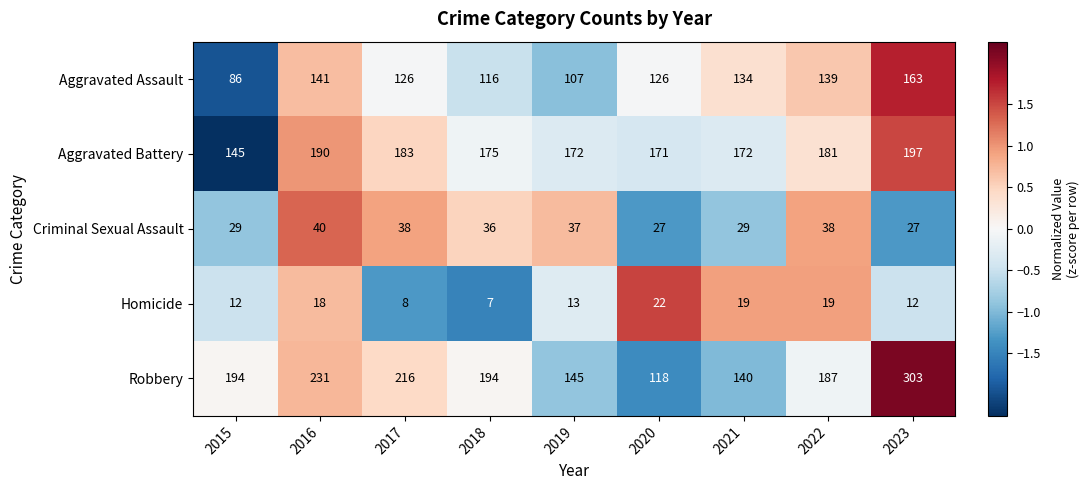

Rank the series by their maximum value, from highest to lowest.

Robbery, Aggravated Battery, Aggravated Assault, Criminal Sexual Assault, Homicide